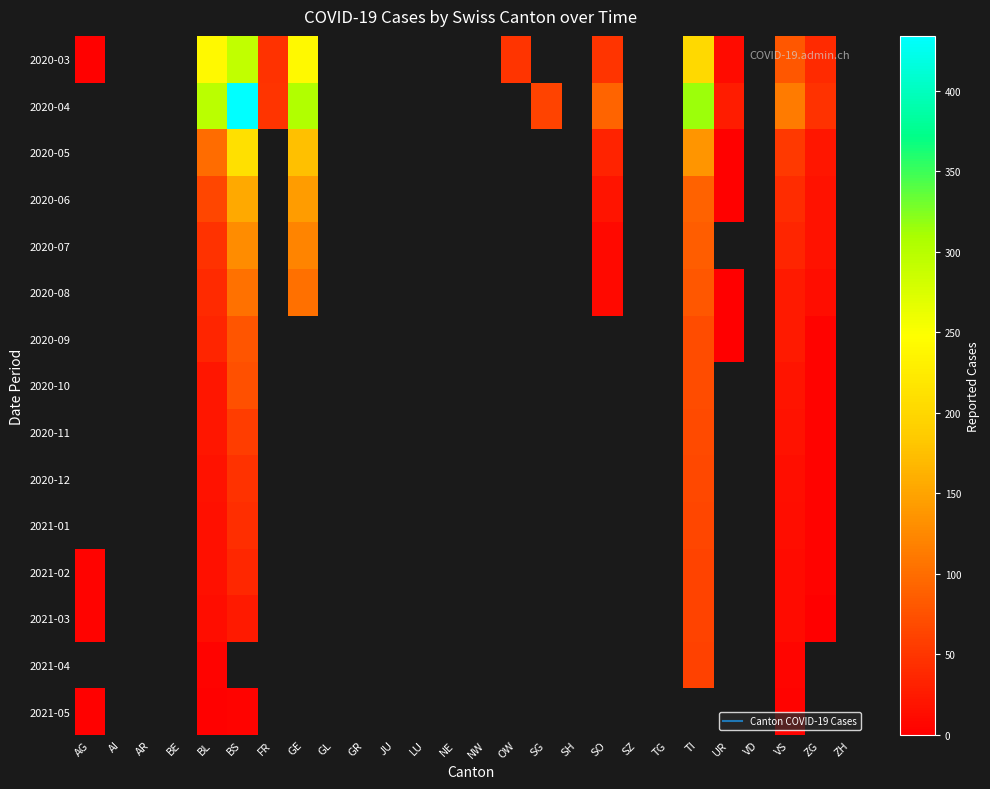

Is it true that 2020-03 equals 3.0 at AG?

True